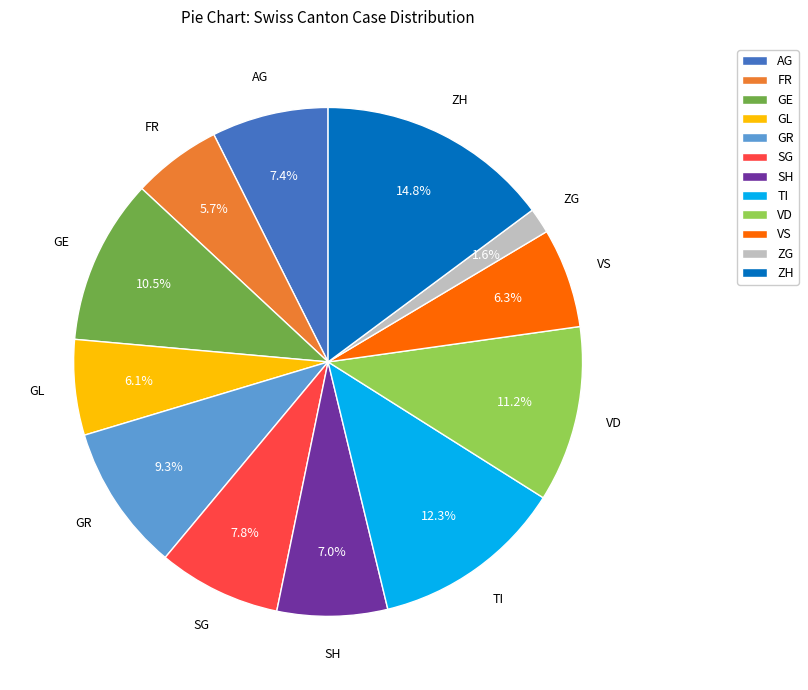

Does any single category account for the majority?

No